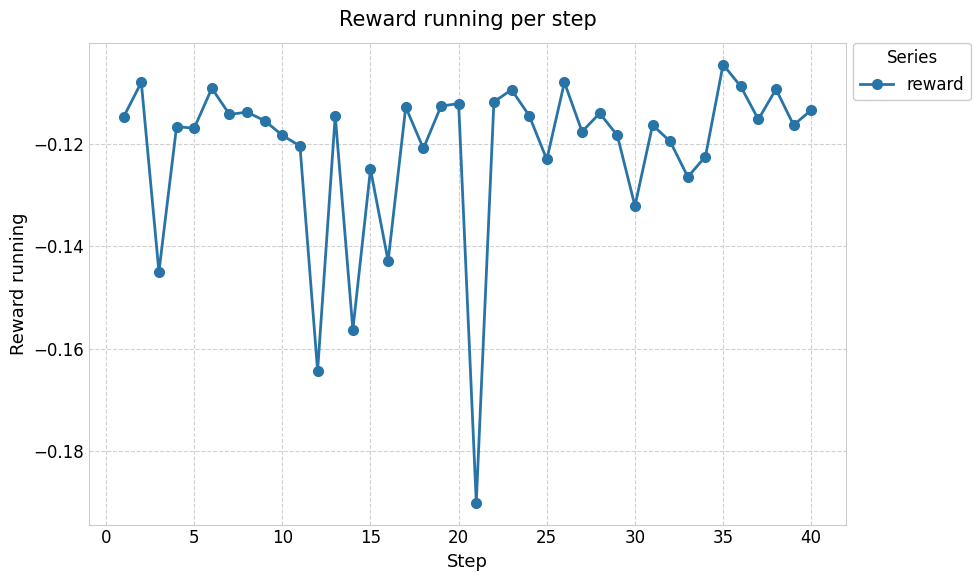

What is the sum of all values?

-4.8